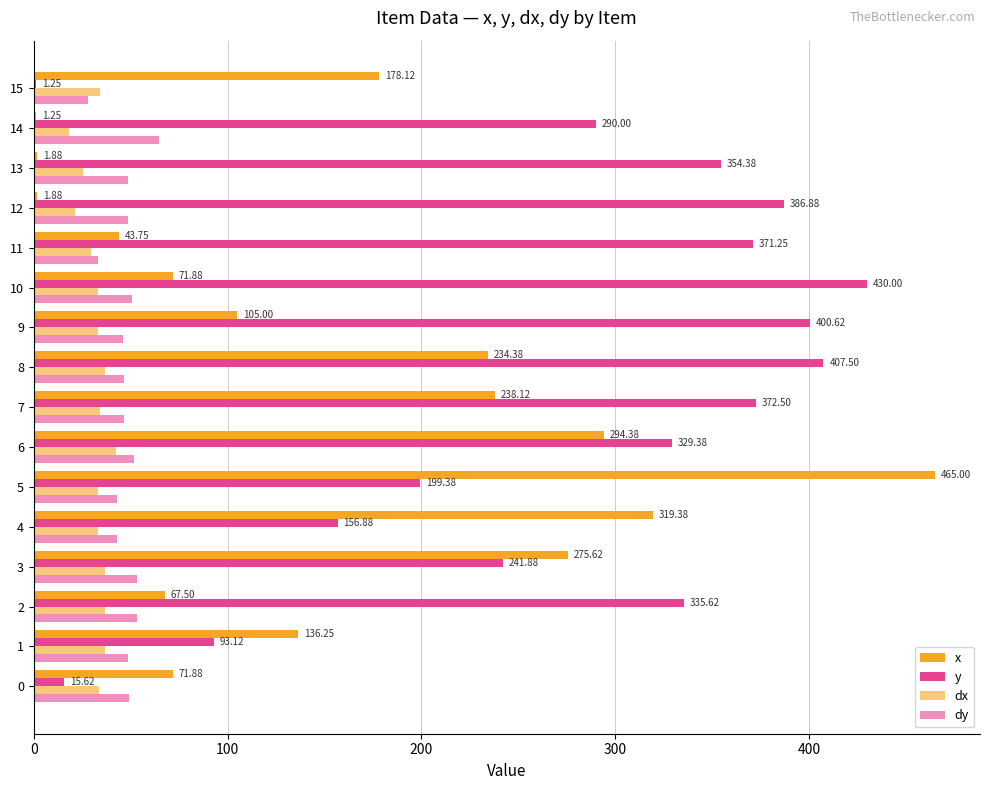

What is the minimum value for y?

1.2